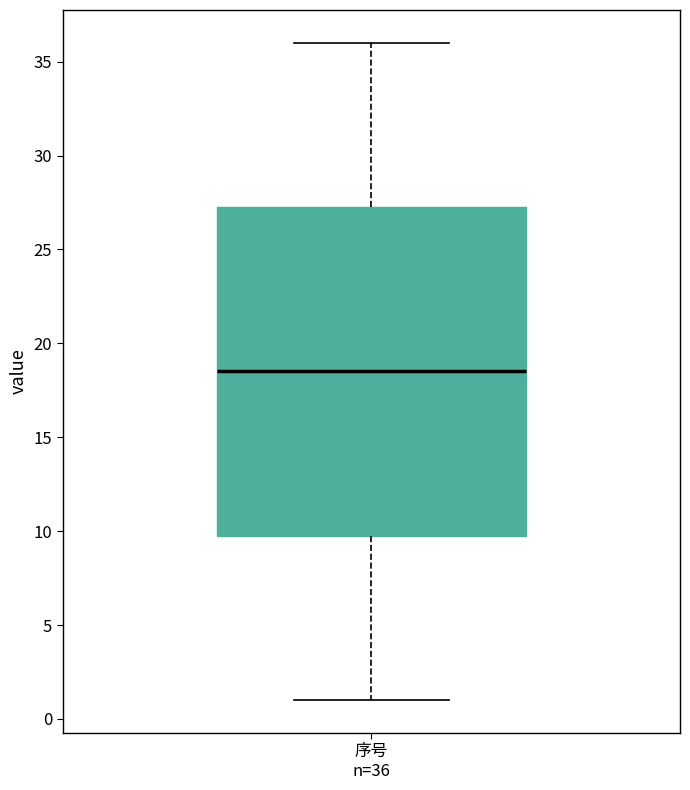

Read this box plot against the y-axis: the position of the median line, the range covered by the box, and the ends of both whiskers. The values are not printed on the chart, so give them approximately, as read against the axis.

median 18.5, box 10.0 to 27.5, whiskers 1.0 to 36.0